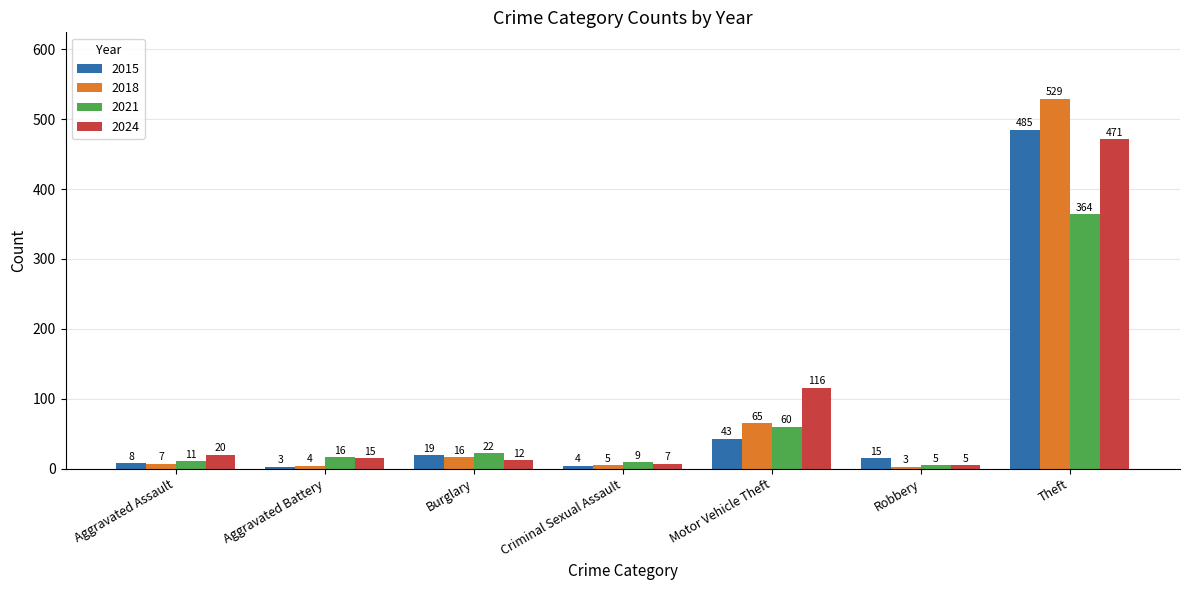

What is the total value across all series at Motor Vehicle Theft?

284